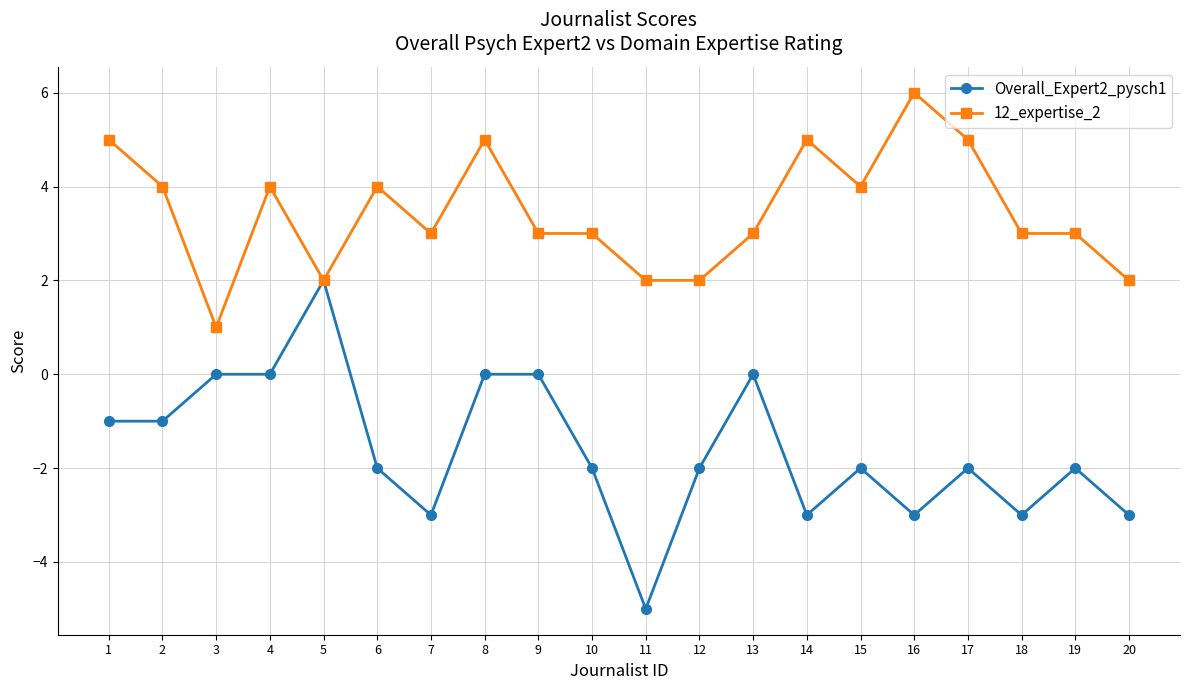

Which series has the largest total across all categories?

12_expertise_2